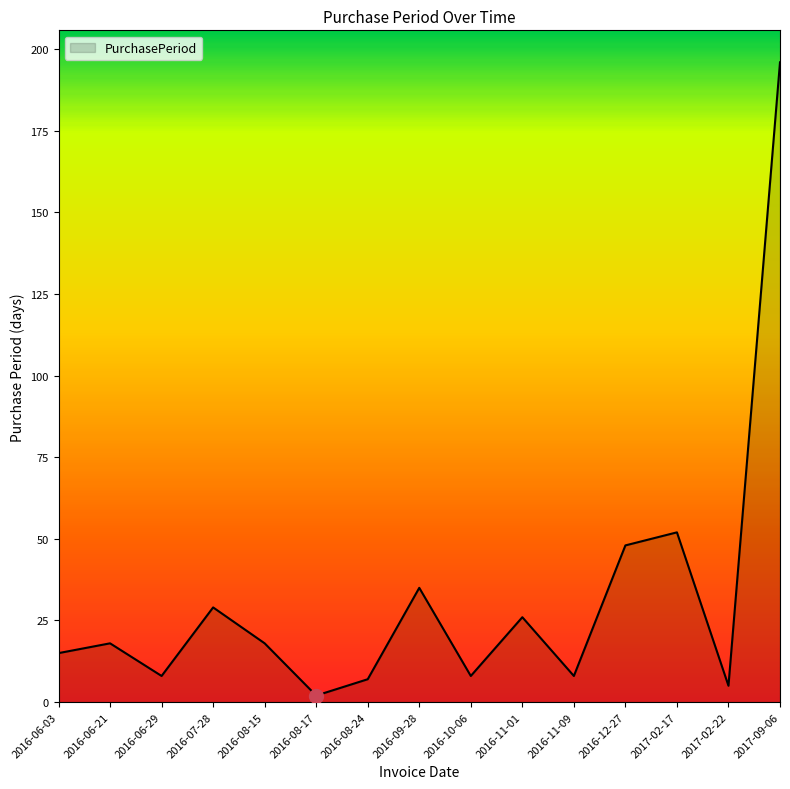

What is the difference between the maximum and minimum values?

194